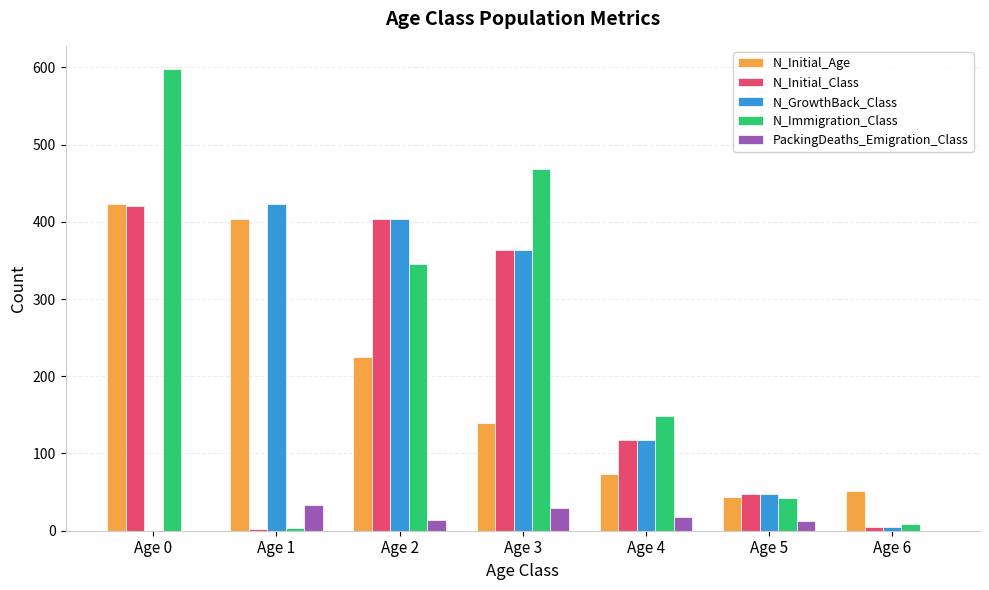

At which label does N_Initial_Age first exceed 139?

Age 0